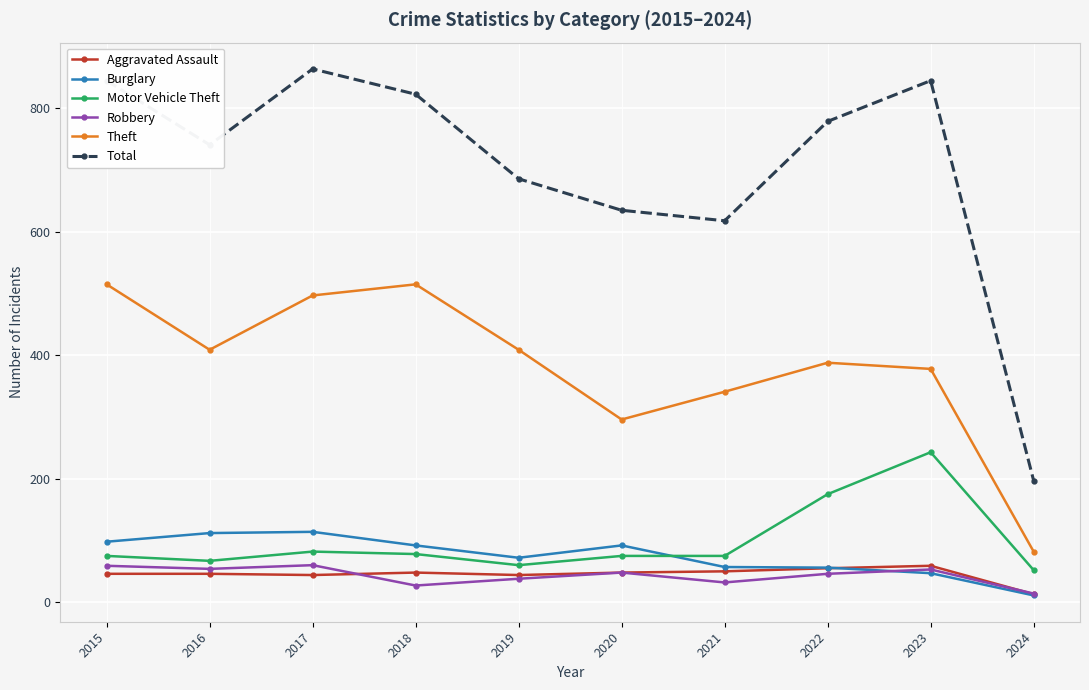

What is the maximum value for Robbery?

60